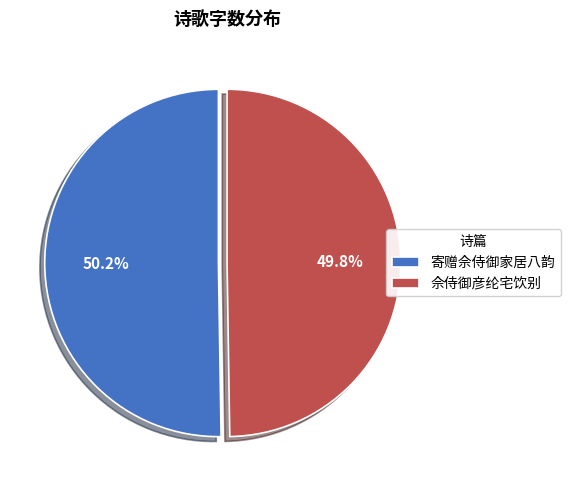

Is there a majority slice in this chart?

Yes